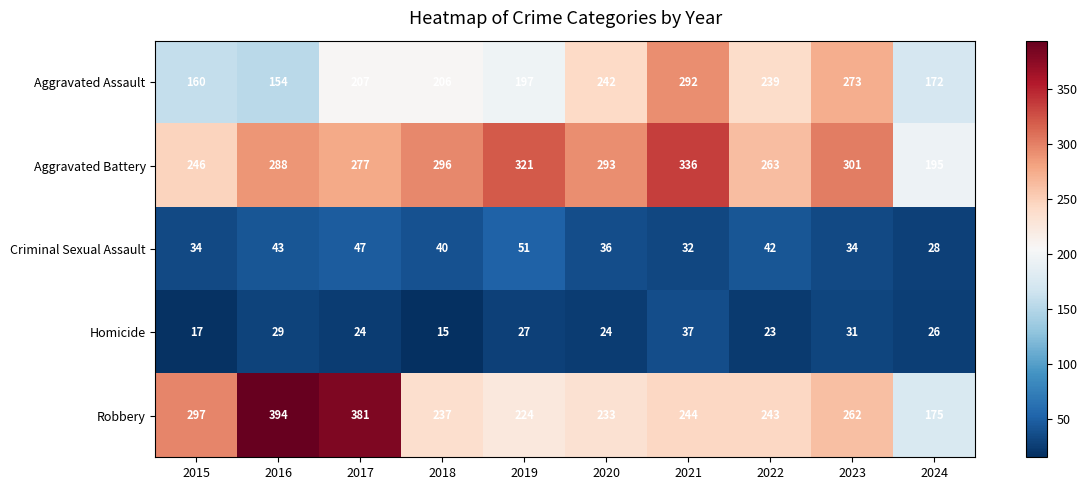

At 2022, list the series in order from smallest to largest.

Homicide, Criminal Sexual Assault, Aggravated Assault, Robbery, Aggravated Battery